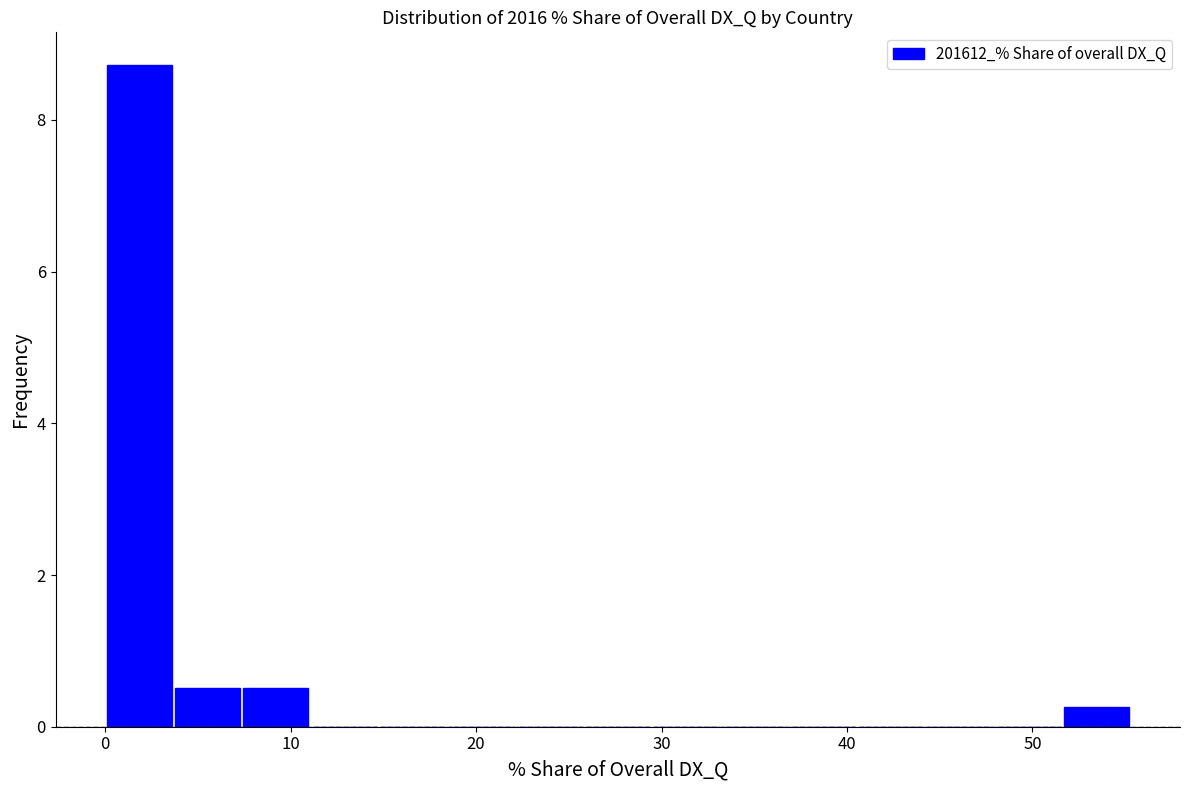

Read against the x-axis, roughly where is the centre of the tallest bar?

2